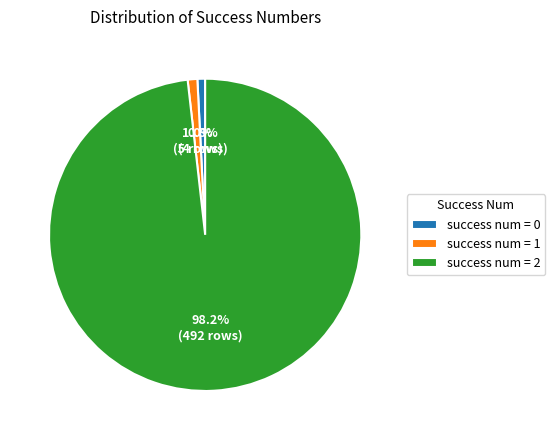

Which has a higher value, success num = 1 or success num = 2?

success num = 2